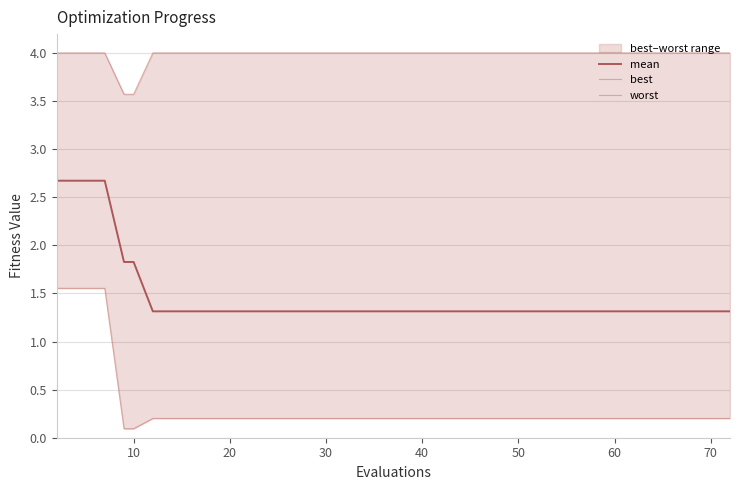

True or false: worst has more than 0 interior local peaks.

False